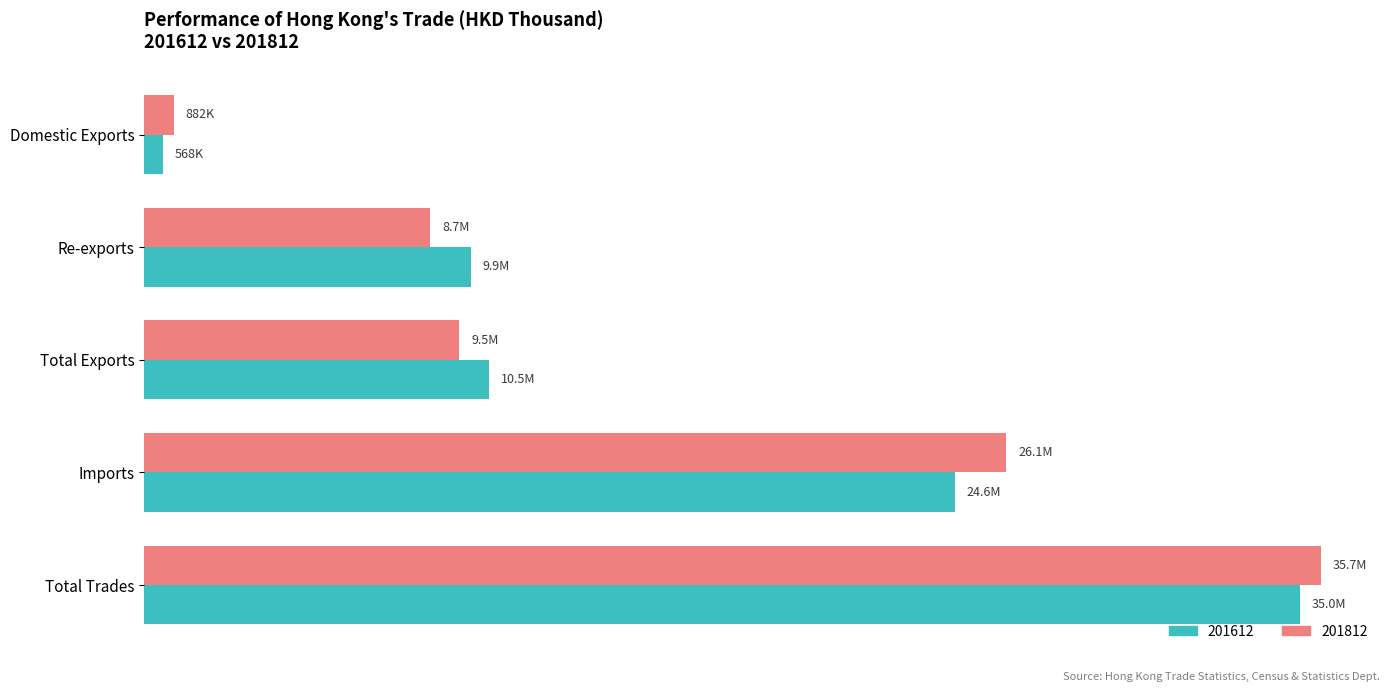

List the series in order of their peak value, highest first.

201812, 201612